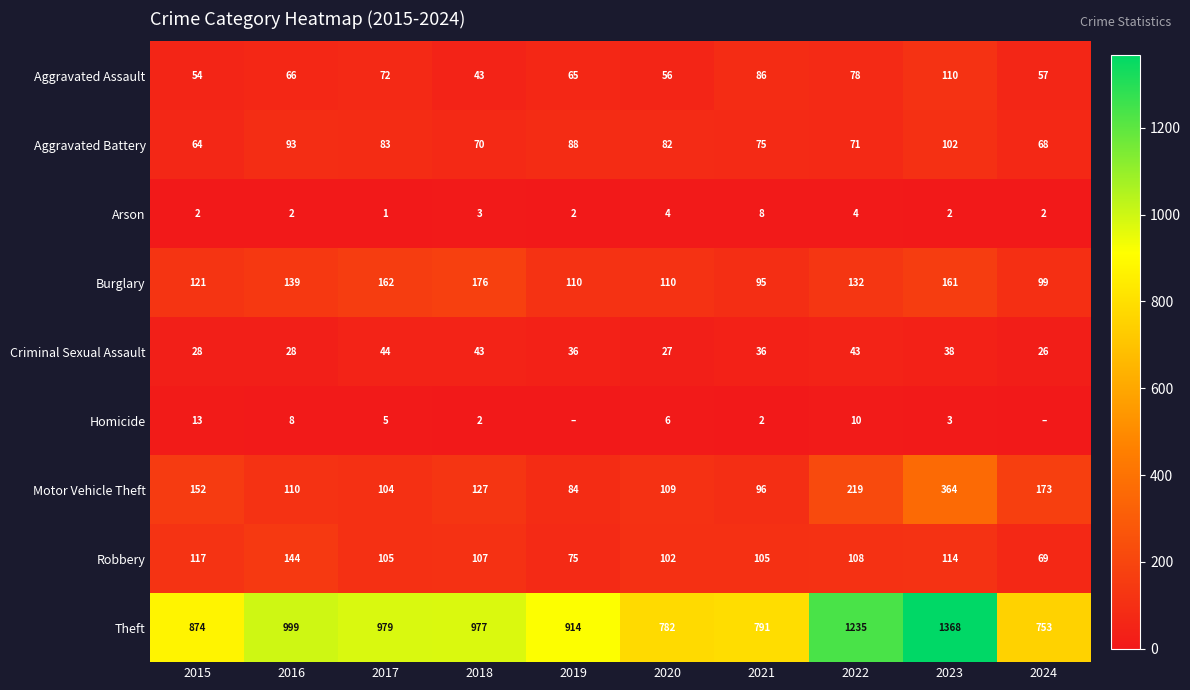

At which category does the chart reach its peak across all series?

2023